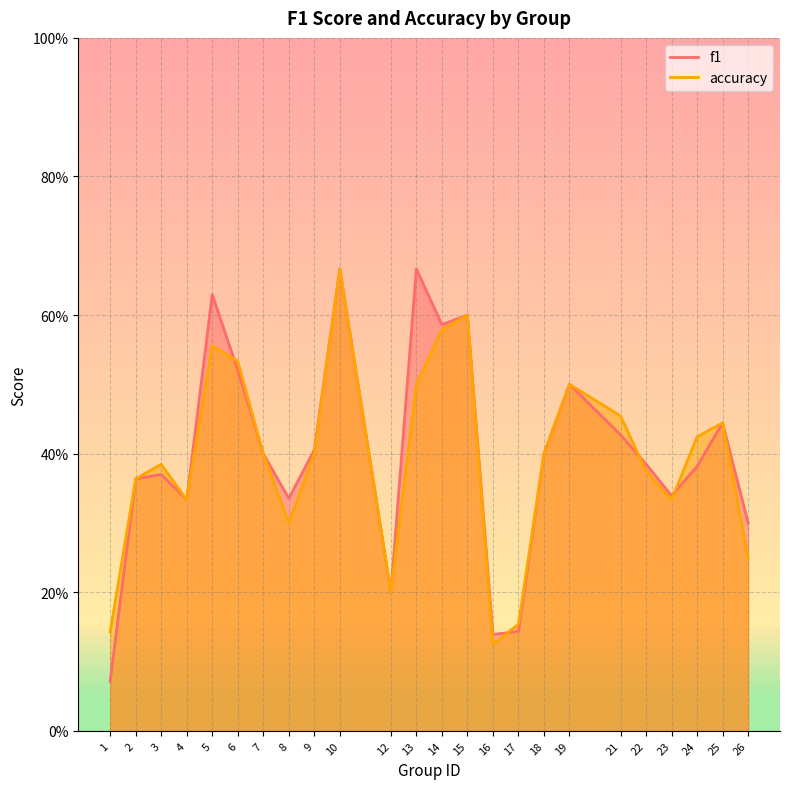

True or false: accuracy has a value of 0.7 at 9.

False